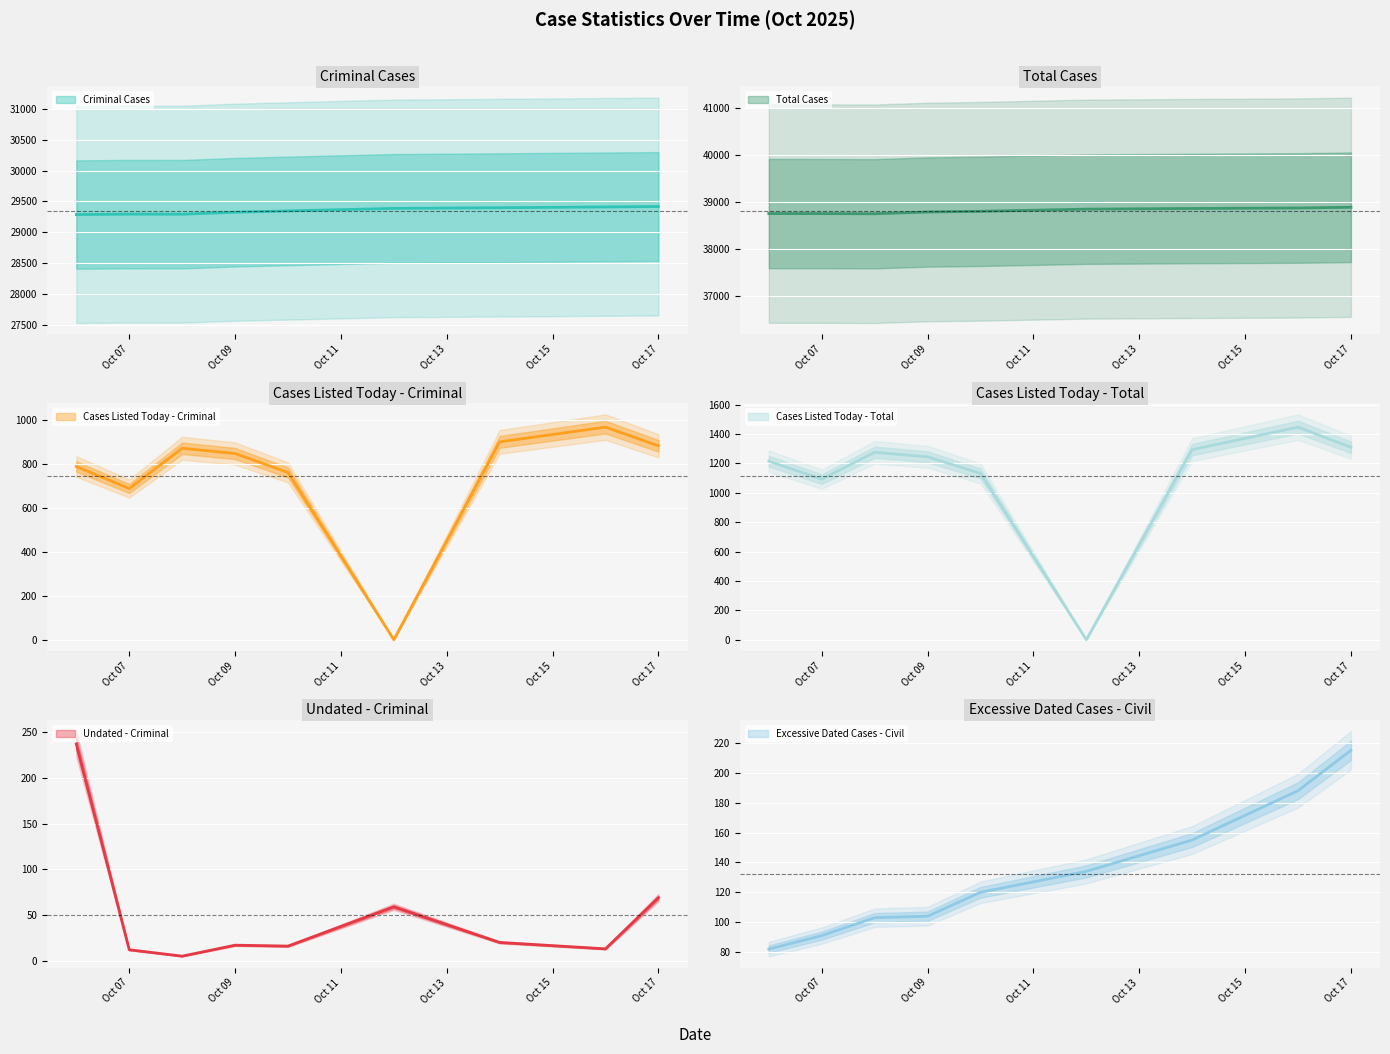

What is the sum of the Cases Listed Today - Criminal values at 2025-10-14 and 2025-10-09?

1745